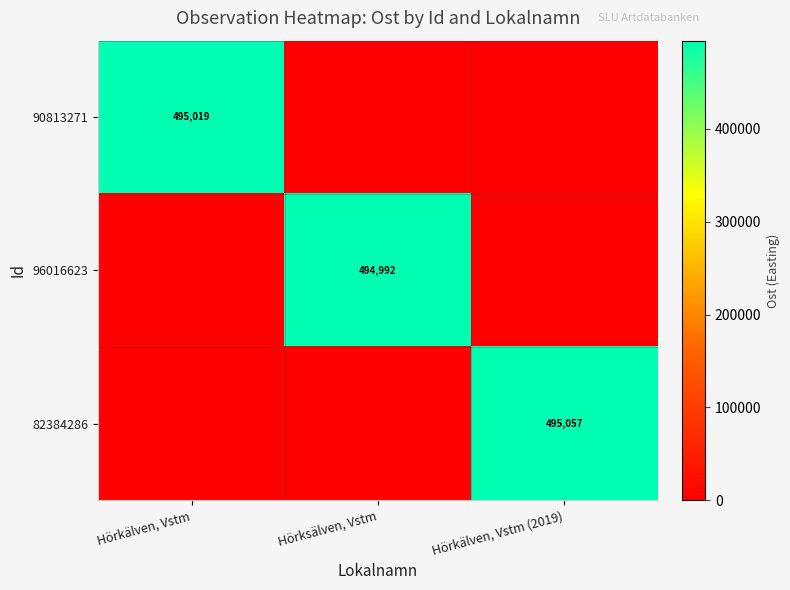

The 82384286 series shows 495057 at Hörkälven, Vstm (2019). True or false?

True